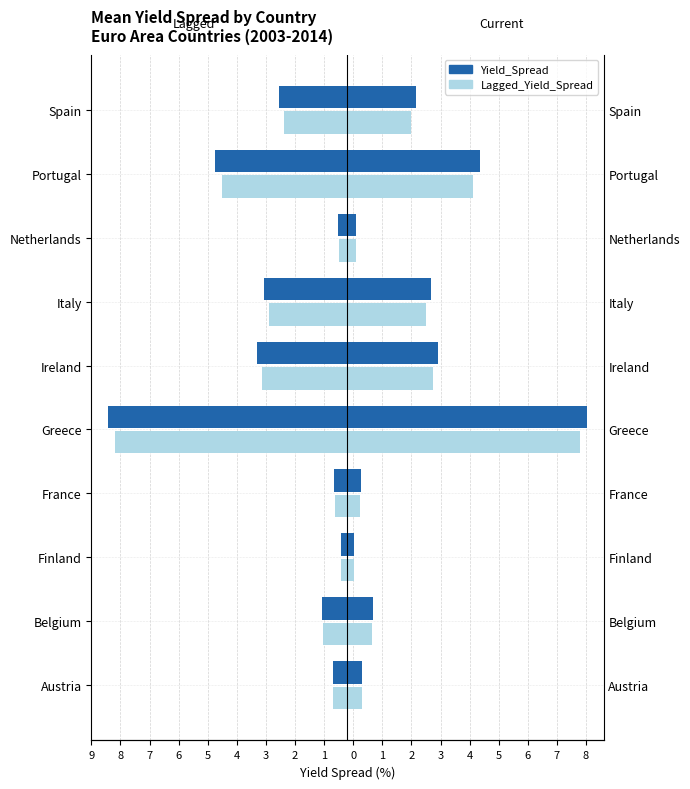

How many distinct data groups are displayed?

2